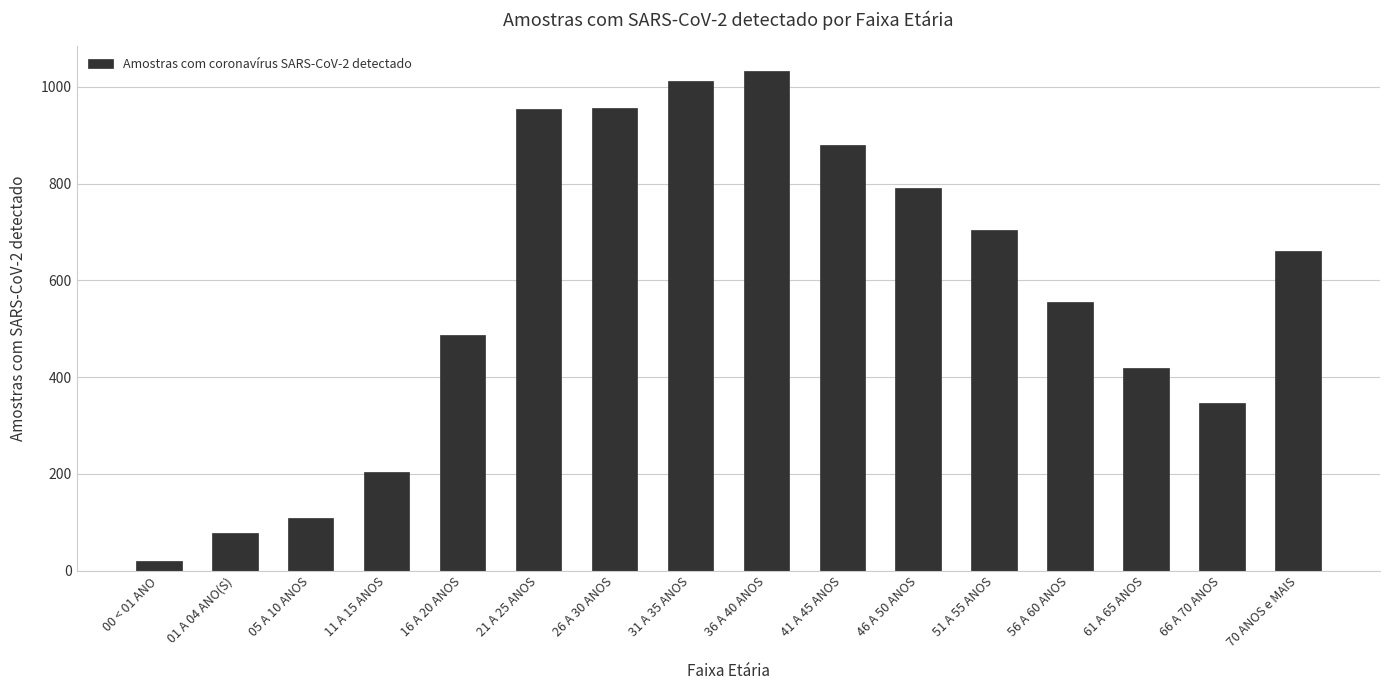

Is it true that the value at 51 A 55 ANOS is 704?

True